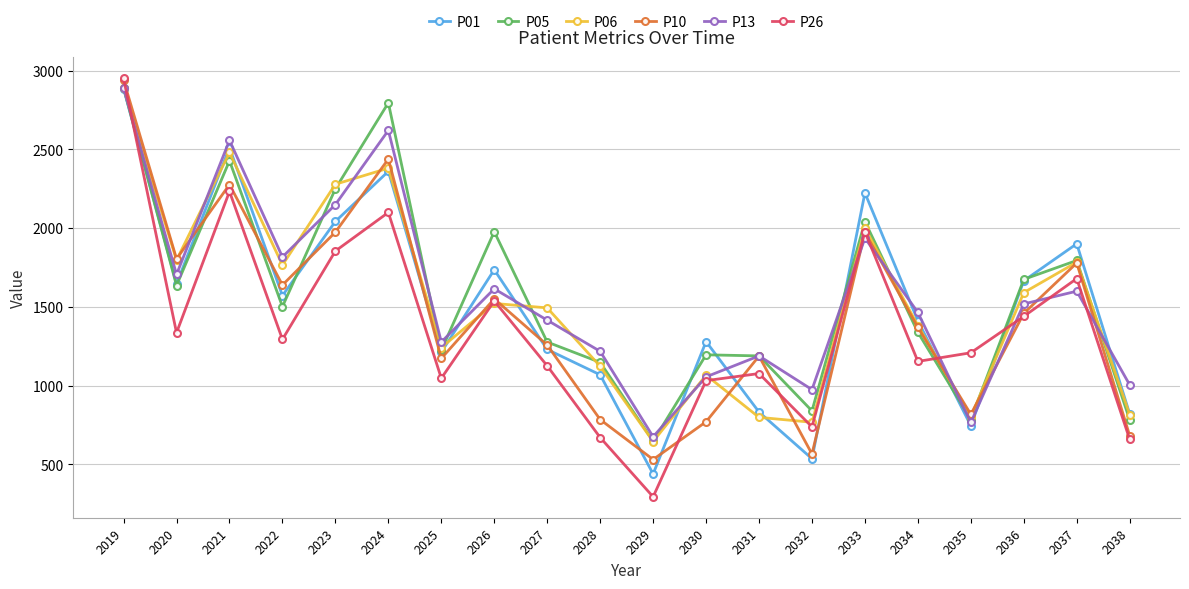

What is the approximate value of P01 at 2028?

1069.0